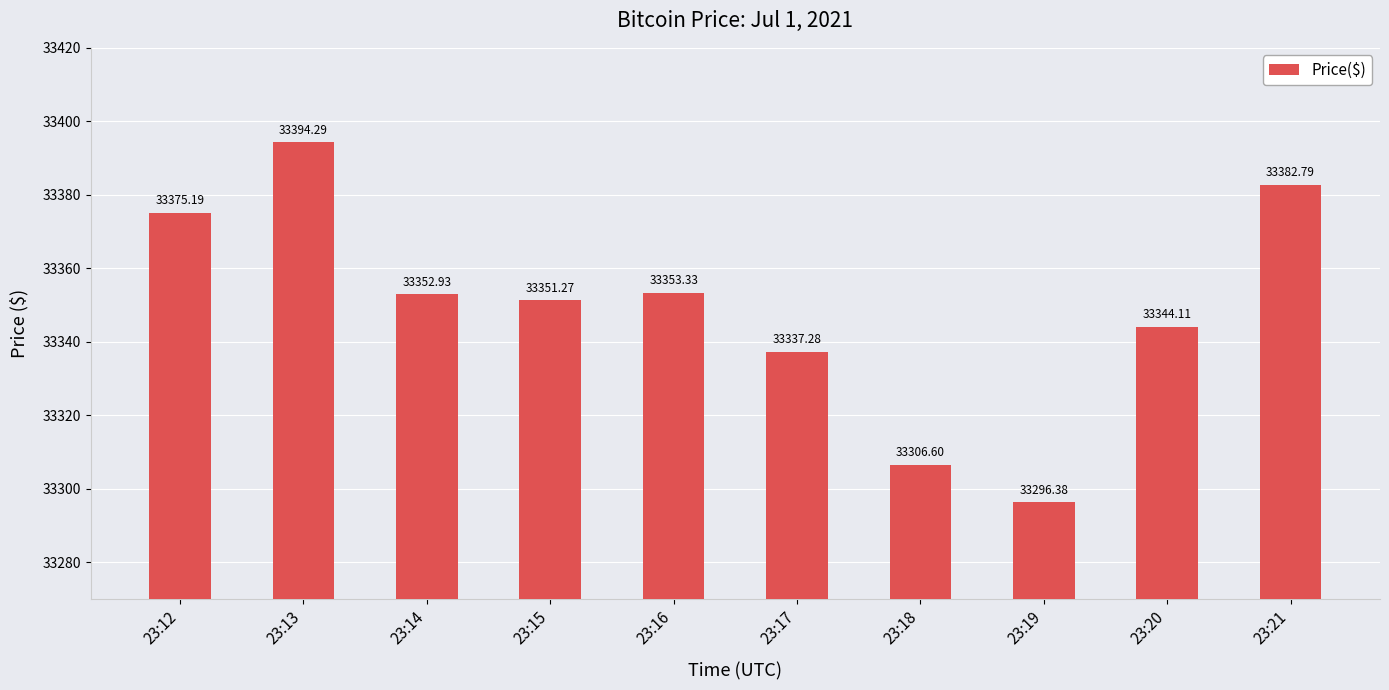

Reading left to right, what are all the values shown in this chart?

23:12=33375.2	23:13=33394.3	23:14=33352.9	23:15=33351.3	23:16=33353.3	23:17=33337.3	23:18=33306.6	23:19=33296.4	23:20=33344.1	23:21=33382.8